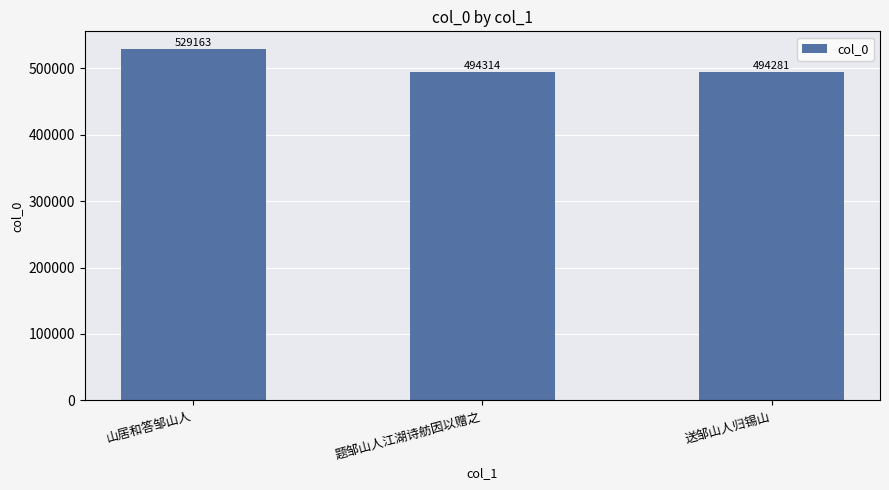

Reading left to right, what are all the values shown in this chart?

529163	494314	494281